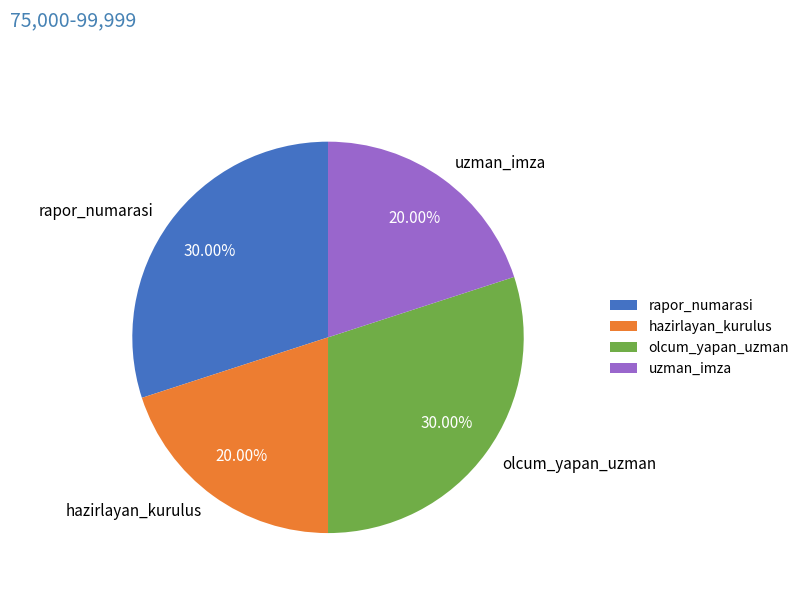

Does any single category account for the majority?

No